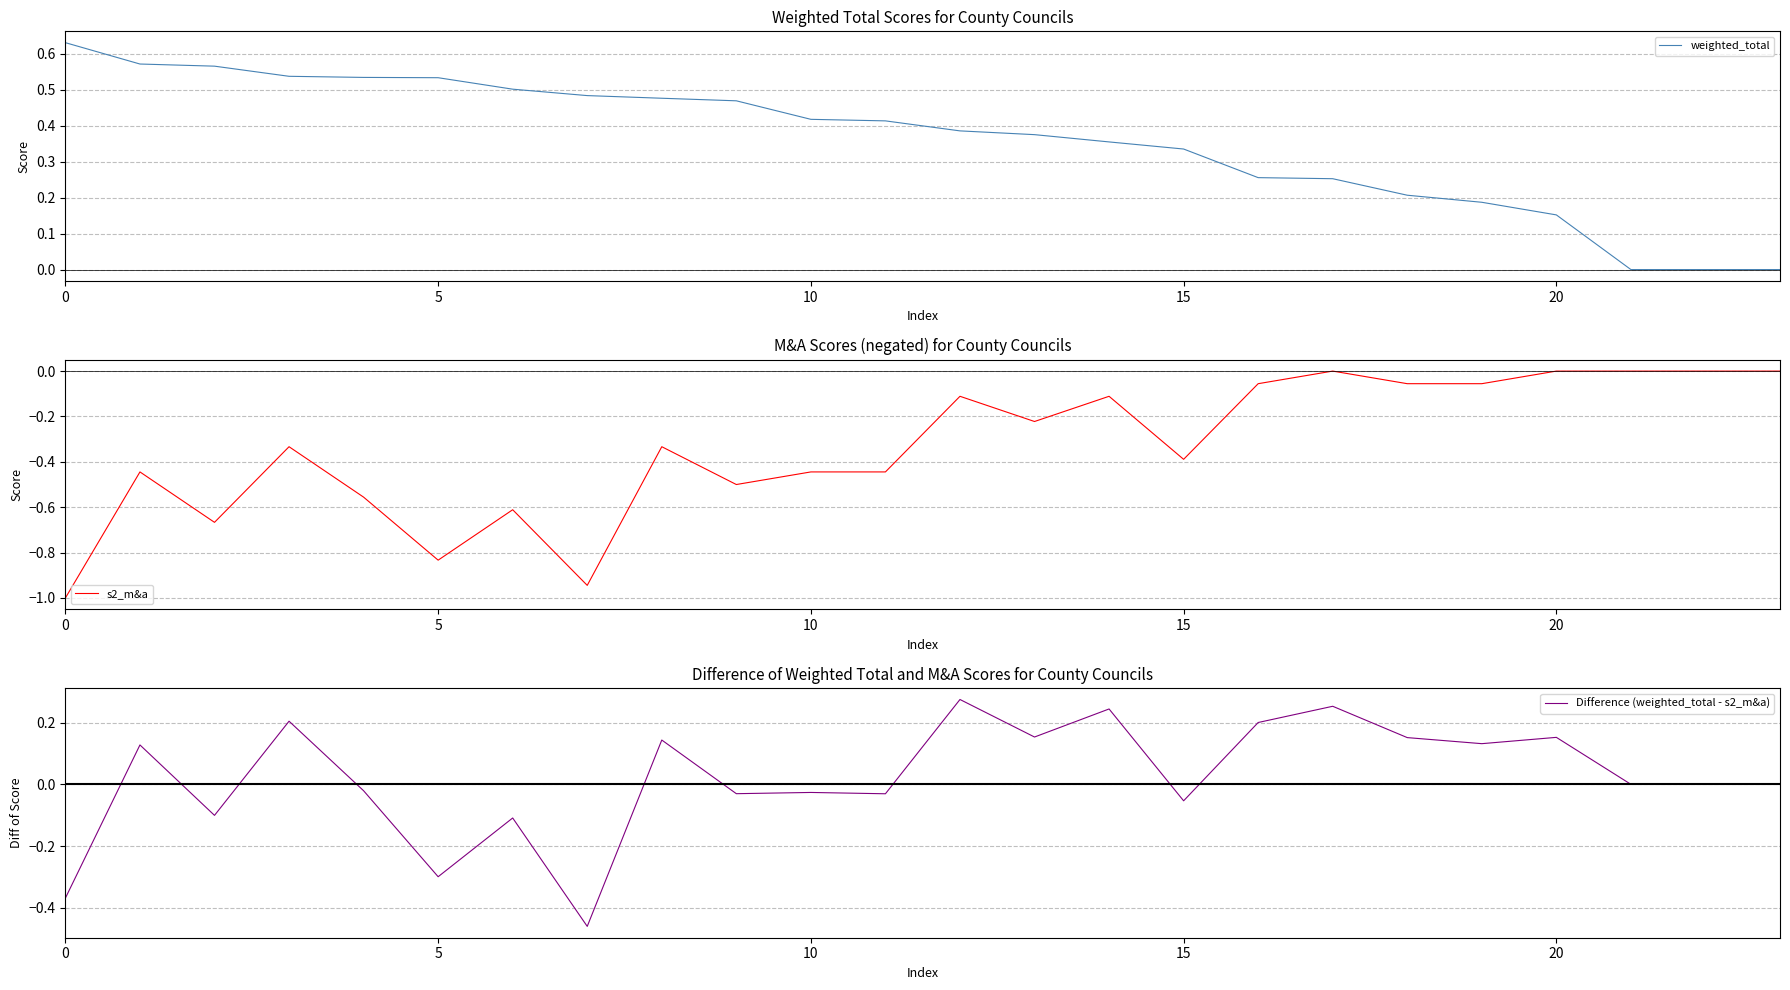

Reading right to left, list all the values displayed in this chart.

weighted_total: 0.0	0.0	0.0	0.2	0.2	0.2	0.3	0.3	0.3	0.4	0.4	0.4	0.4	0.4	0.5	0.5	0.5	0.5	0.5	0.5	0.5	0.6	0.6	0.6
s2_m&a: -0.0	-0.0	-0.0	-0.0	-0.1	-0.1	-0.0	-0.1	-0.4	-0.1	-0.2	-0.1	-0.4	-0.4	-0.5	-0.3	-0.9	-0.6	-0.8	-0.6	-0.3	-0.7	-0.4	-1.0
Difference (weighted_total - s2_m&a): 0.0	0.0	0.0	0.2	0.1	0.2	0.3	0.2	-0.1	0.2	0.2	0.3	-0.0	-0.0	-0.0	0.1	-0.5	-0.1	-0.3	-0.0	0.2	-0.1	0.1	-0.4